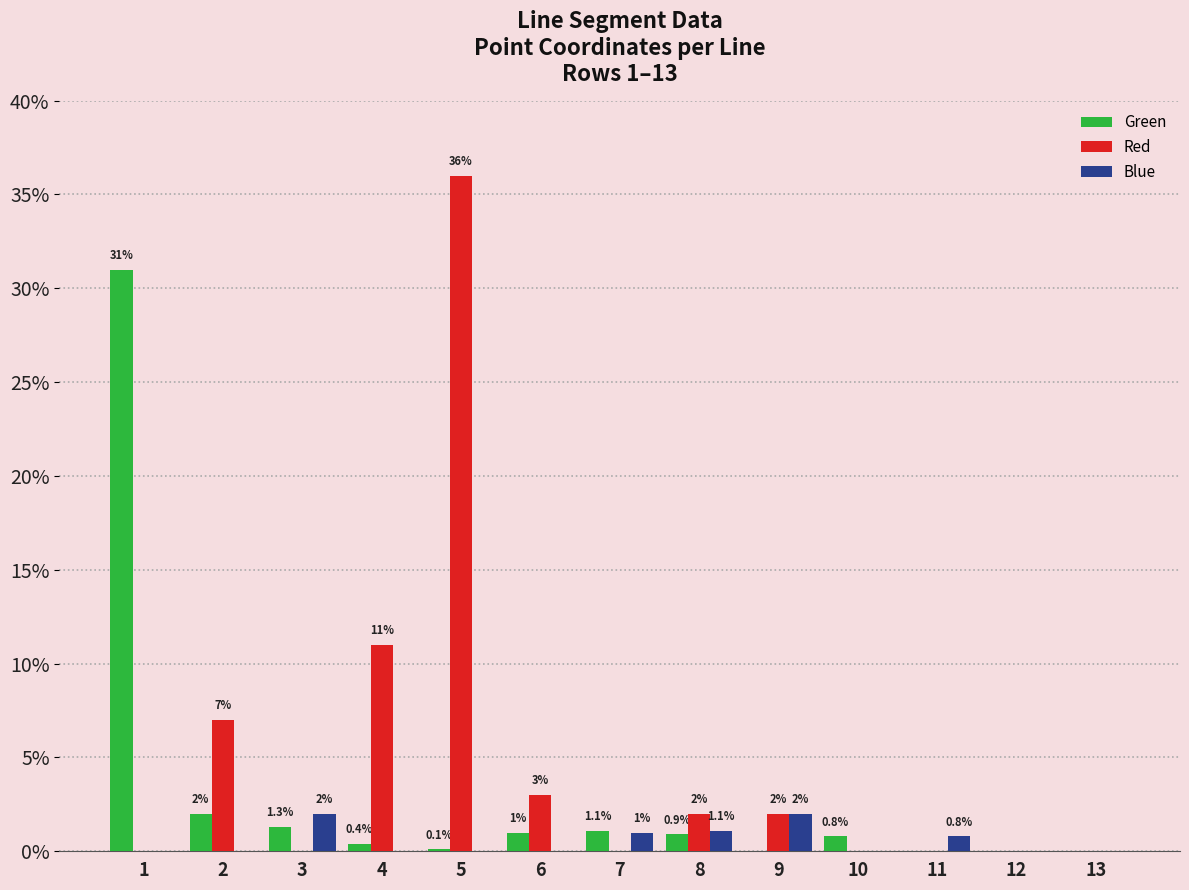

True or false: Red has a value of 2.0 at 9.

True